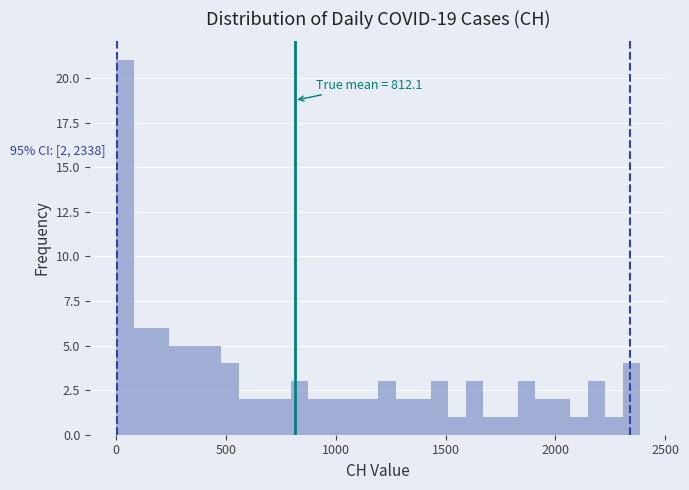

Read against the x-axis, roughly where is the centre of the tallest bar?

50